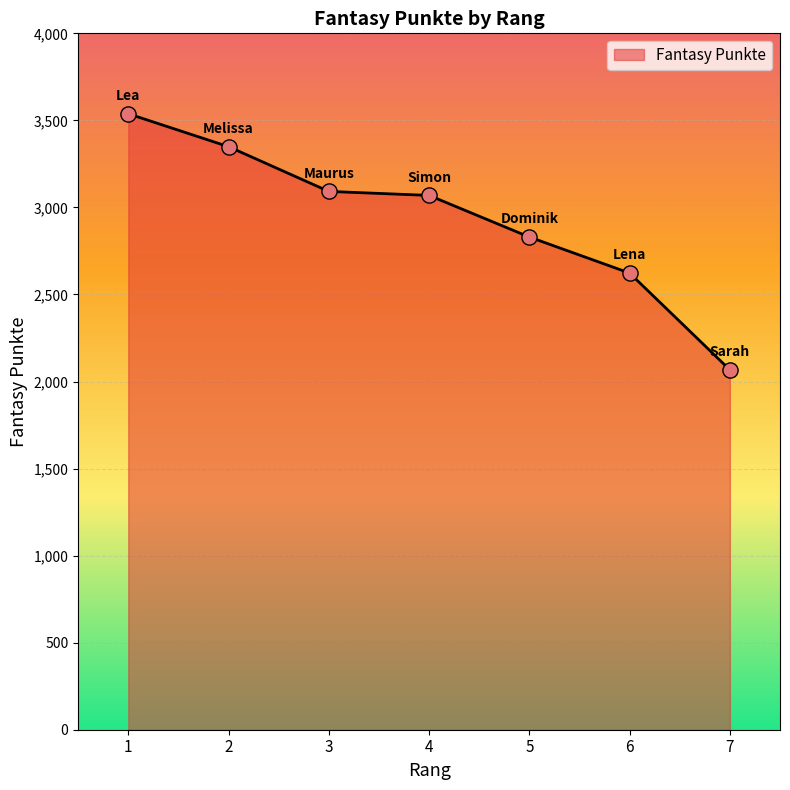

Approximately how many times larger is the value at 7 compared to 6?

0.8